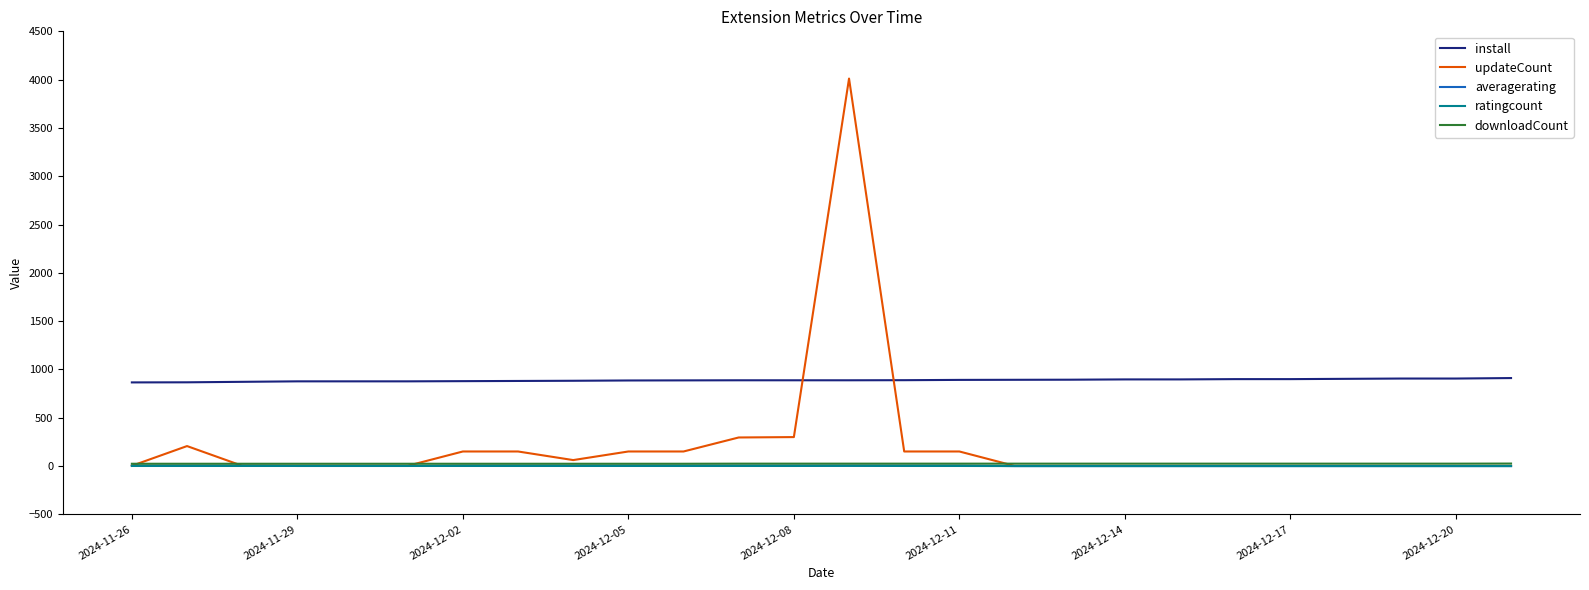

Which series has the largest total across all categories?

install